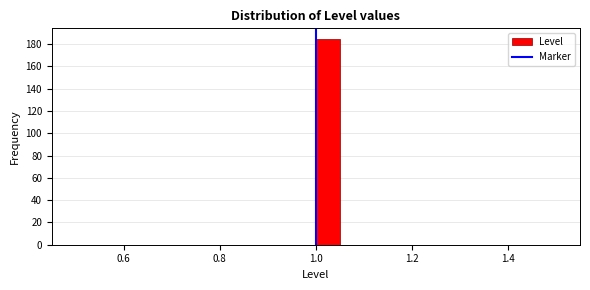

Read against the x-axis, roughly where is the centre of the tallest bar?

1.02